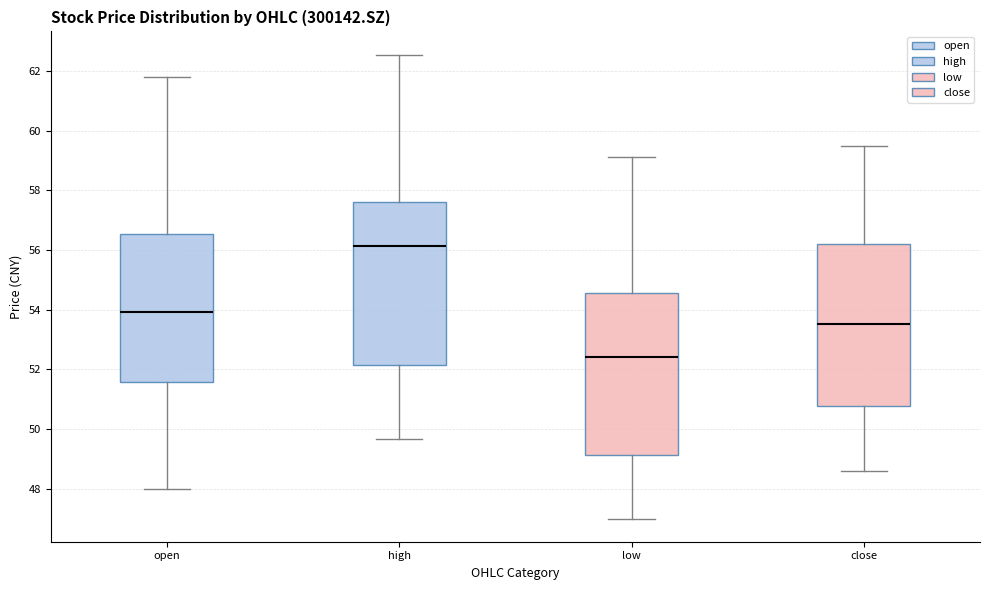

Where is the lower edge of the box for open on the y-axis? The values are not printed on the chart, so give them approximately, as read against the axis.

51.6